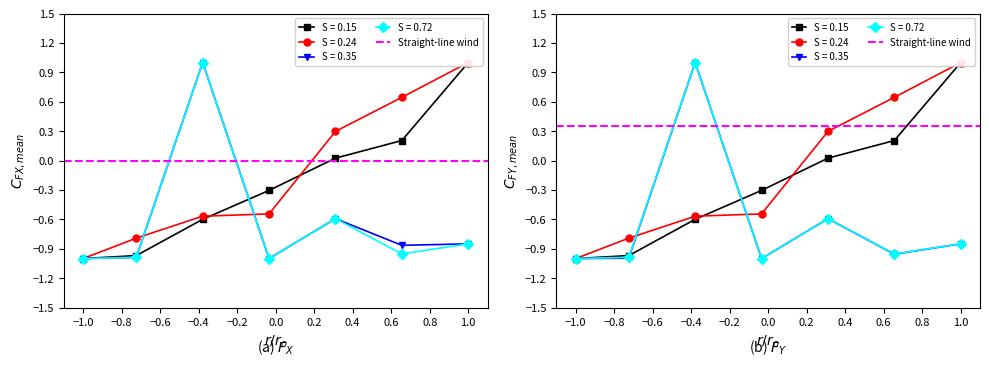

Between 10 and 20, which is larger?

20